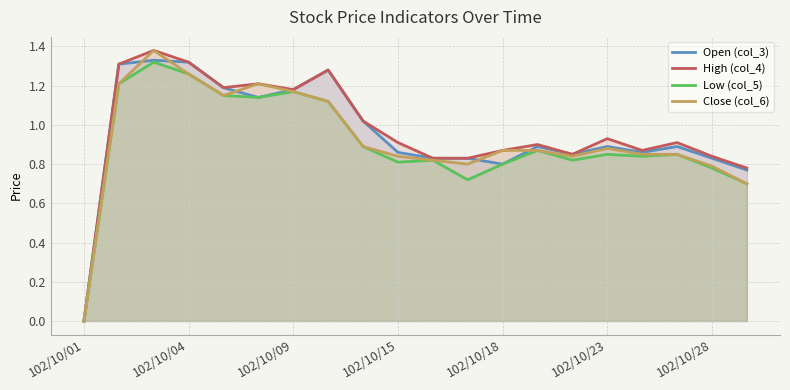

Reading left to right, transcribe all the data shown in this chart.

Open (col_3): 0.0	1.3	1.3	1.3	1.2	1.1	1.2	1.3	1.0	0.9	0.8	0.8	0.8	0.9	0.8	0.9	0.9	0.9	0.8	0.8
High (col_4): 0.0	1.3	1.4	1.3	1.2	1.2	1.2	1.3	1.0	0.9	0.8	0.8	0.9	0.9	0.8	0.9	0.9	0.9	0.8	0.8
Low (col_5): 0.0	1.2	1.3	1.3	1.1	1.1	1.2	1.1	0.9	0.8	0.8	0.7	0.8	0.9	0.8	0.8	0.8	0.8	0.8	0.7
Close (col_6): 0.0	1.2	1.4	1.3	1.1	1.2	1.2	1.1	0.9	0.8	0.8	0.8	0.9	0.9	0.8	0.9	0.8	0.8	0.8	0.7